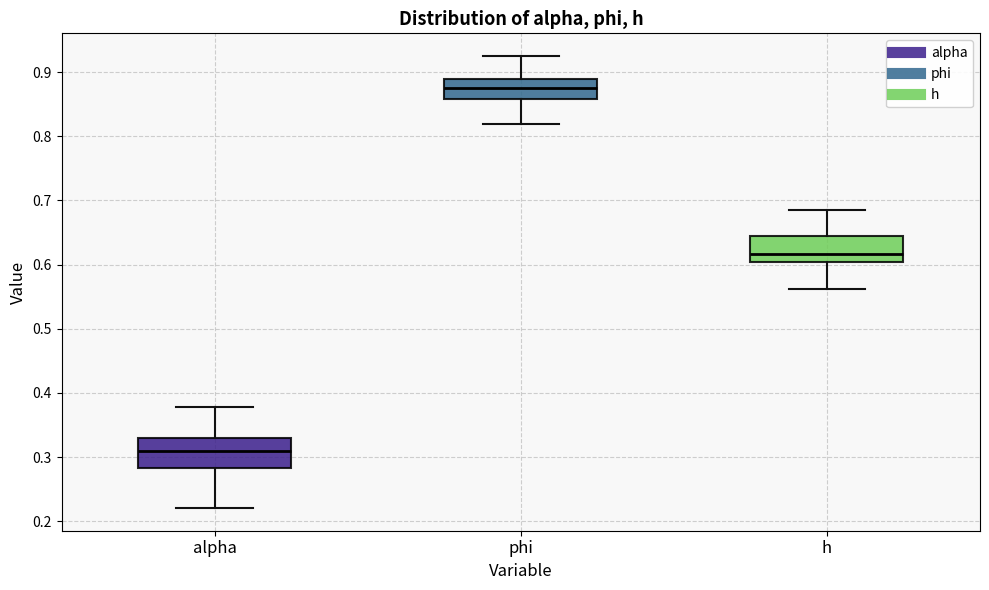

Where is the upper edge of the box for alpha on the y-axis? The values are not printed on the chart, so give them approximately, as read against the axis.

0.33